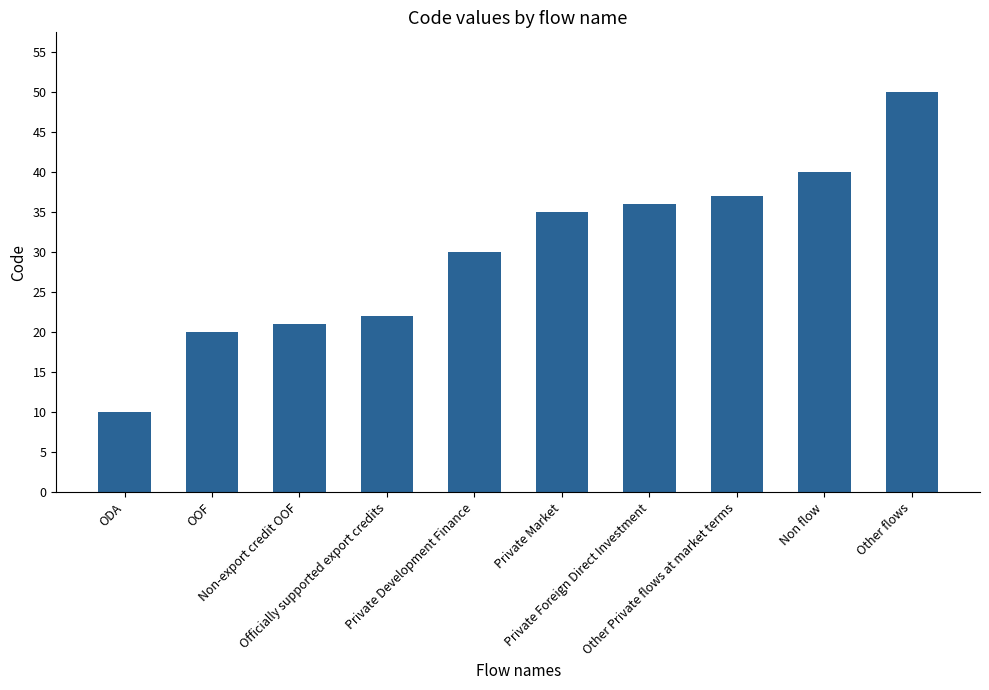

At which category does the chart reach its minimum across all series?

ODA